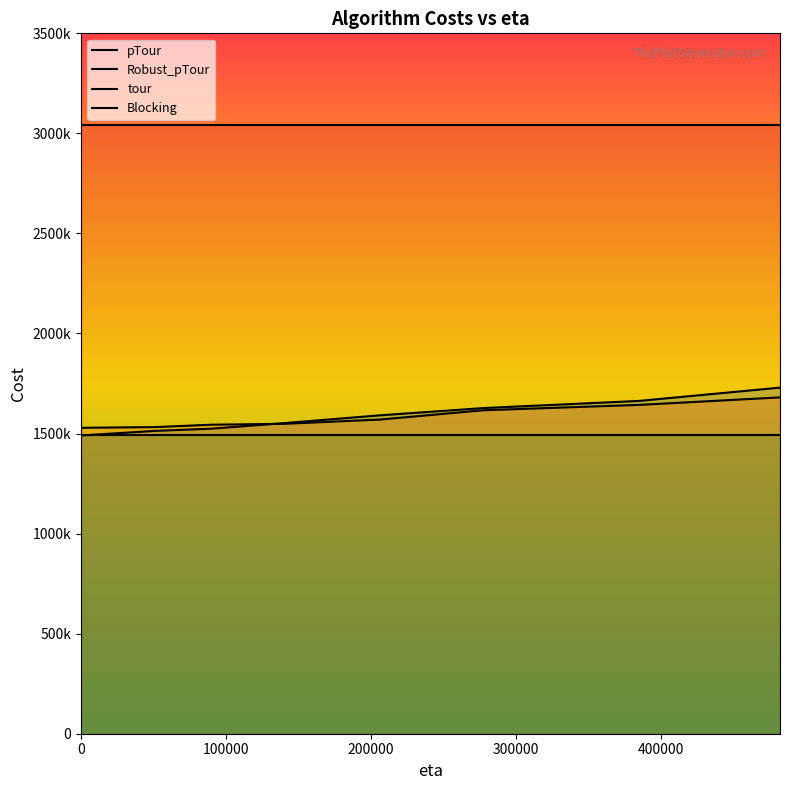

After their last crossing, which series has the higher values: Robust_pTour or pTour?

pTour